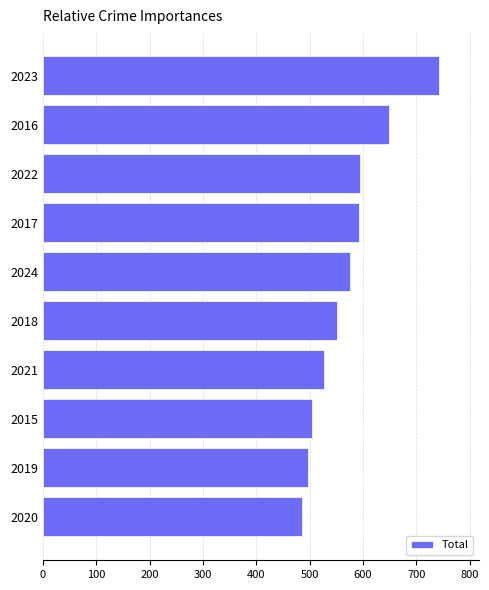

What is the sum of all values?

5719